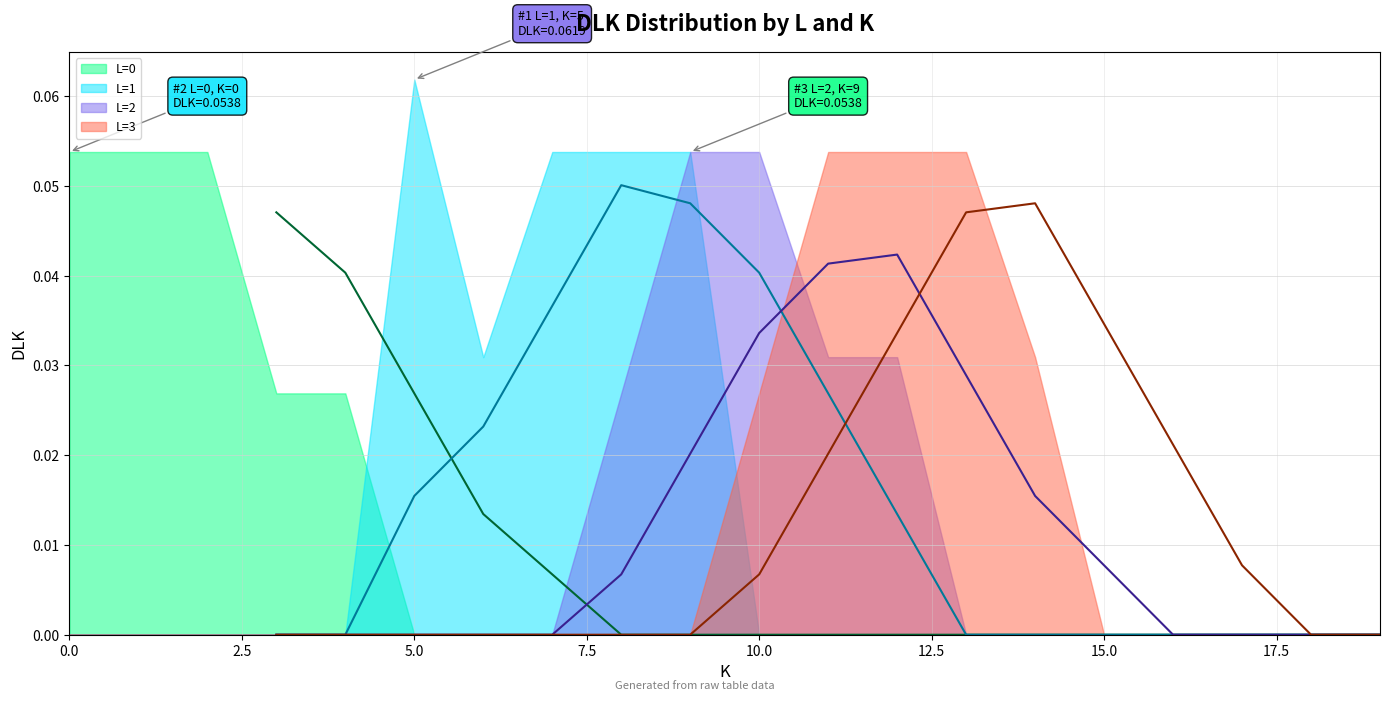

Rank the series by their maximum value, from lowest to highest.

L=2 rolling avg, L=0 rolling avg, L=3 rolling avg, L=1 rolling avg